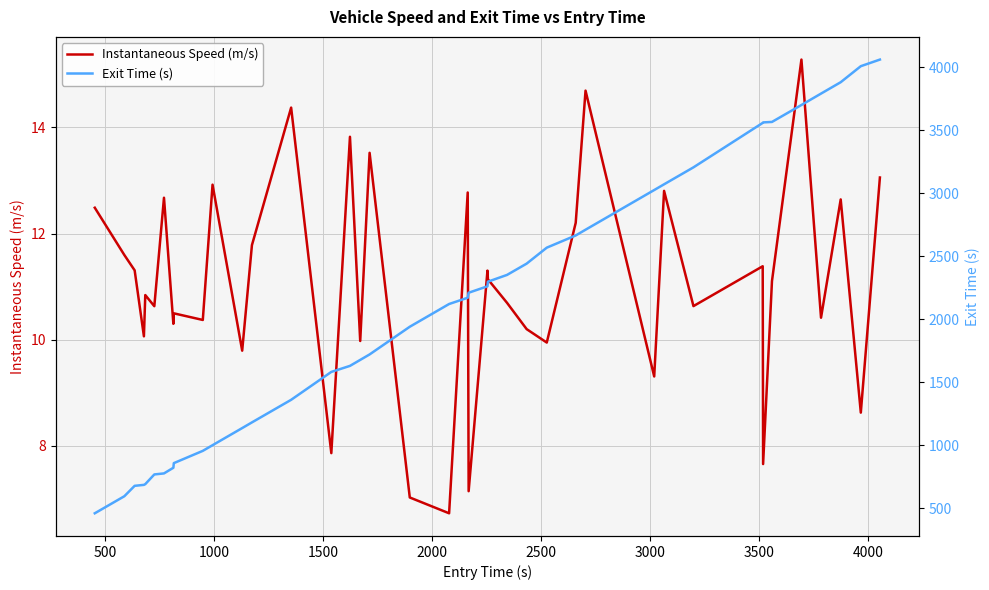

What is the highest value of the Instantaneous Speed (m/s) series?

15.3